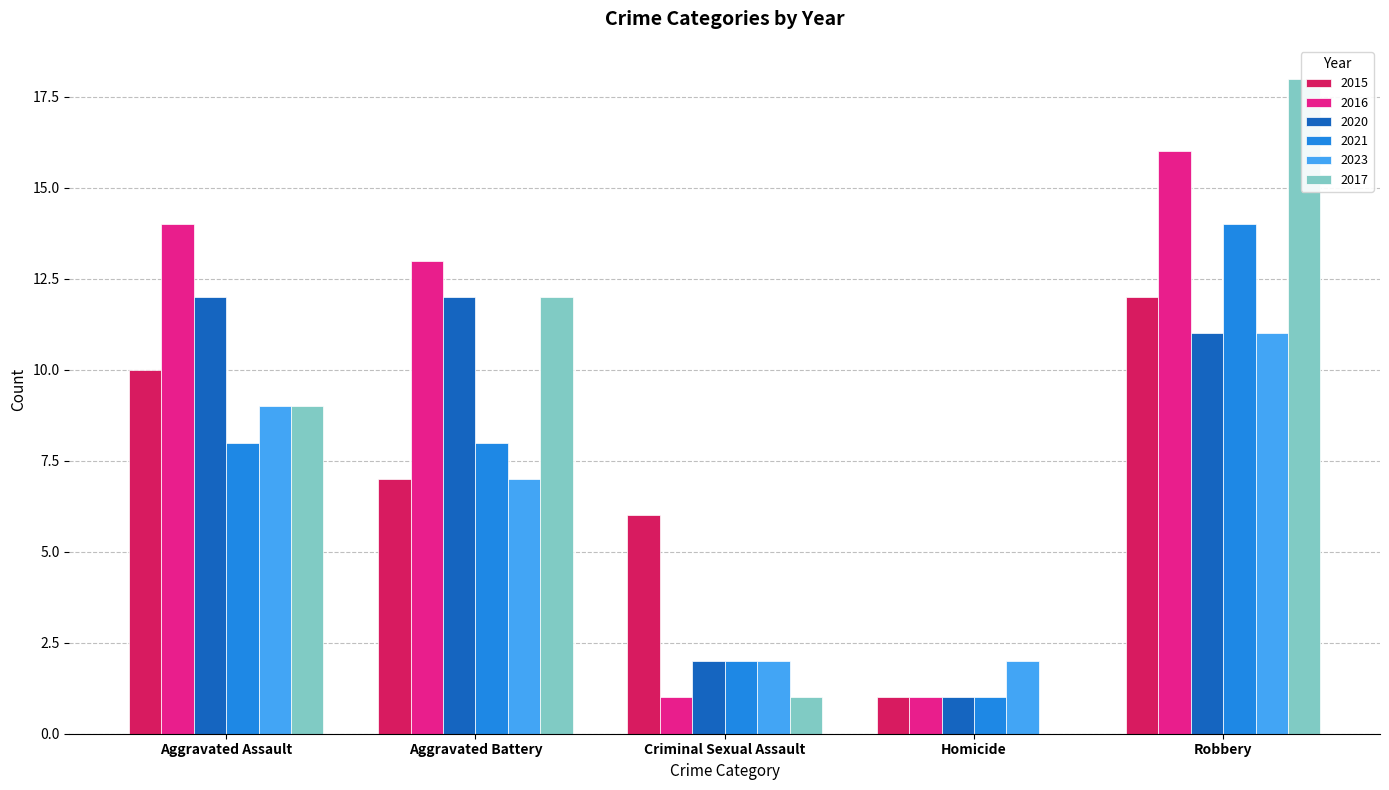

True or false: 2021 has a value of 2 at Criminal Sexual Assault.

True